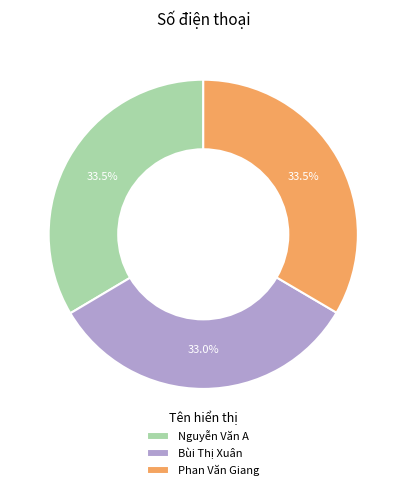

To the nearest percent, what portion does Bùi Thị Xuân represent?

33%